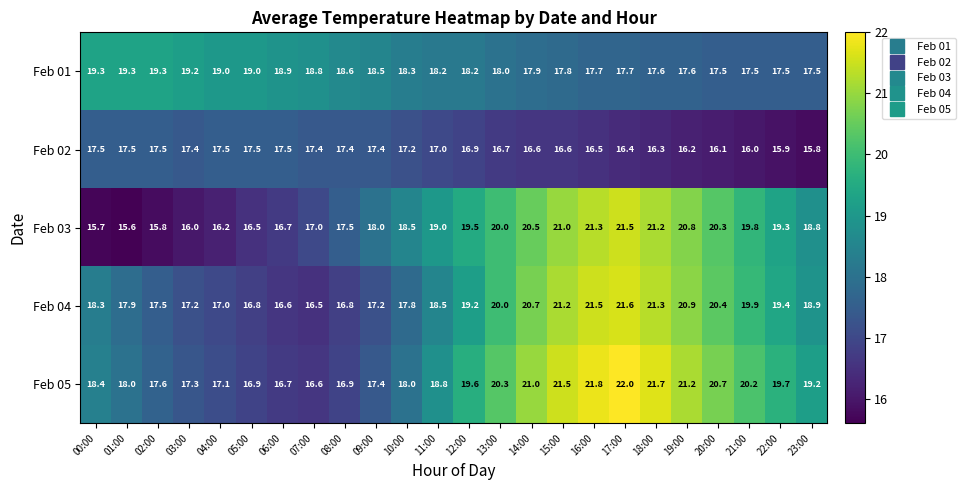

What is the greatest value displayed?

22.0